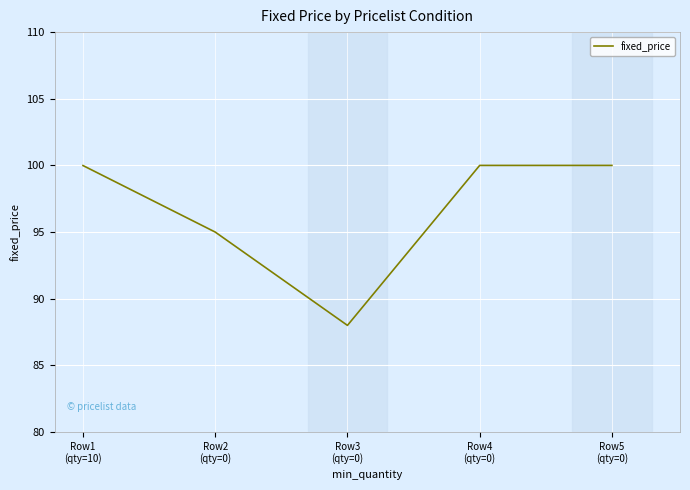

How many interior local valleys (lower than both neighbors) does the data have?

1